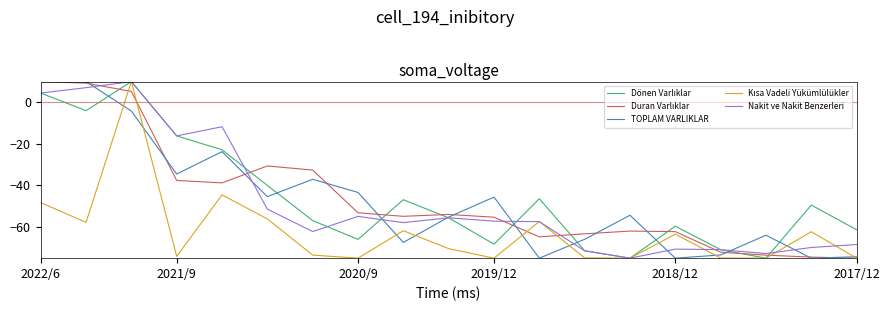

What is the maximum value shown in the chart?

10.0